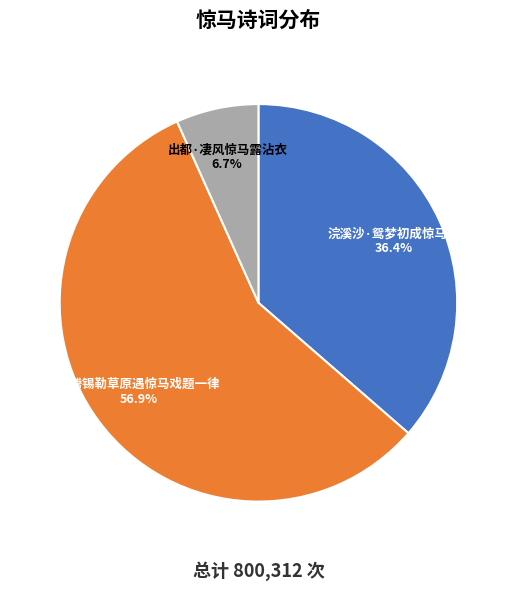

Is it true that 出都·凄风惊马露沾衣 is 7% of the pie?

True